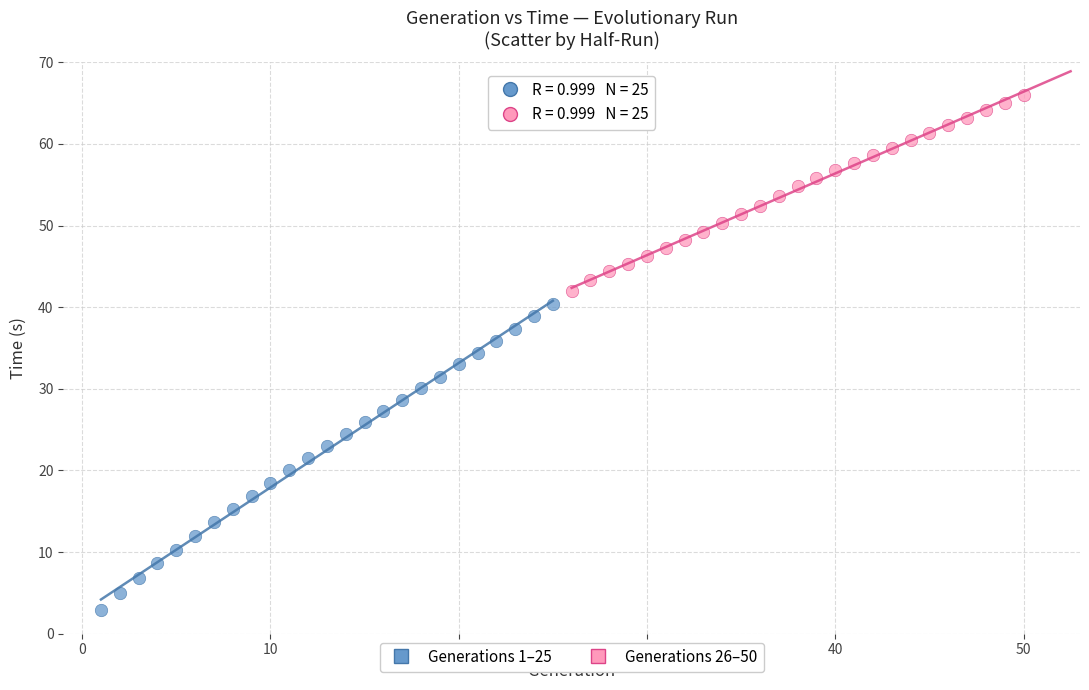

Which series has the largest Y range (max minus min)?

Generations 1–25